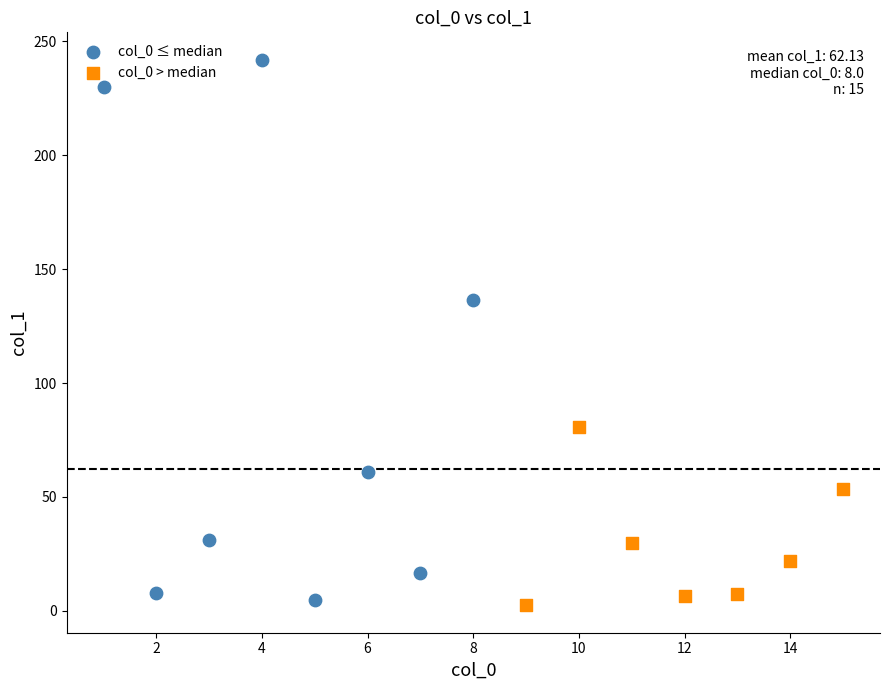

Which series has the largest Y range (max minus min)?

col_0 ≤ median